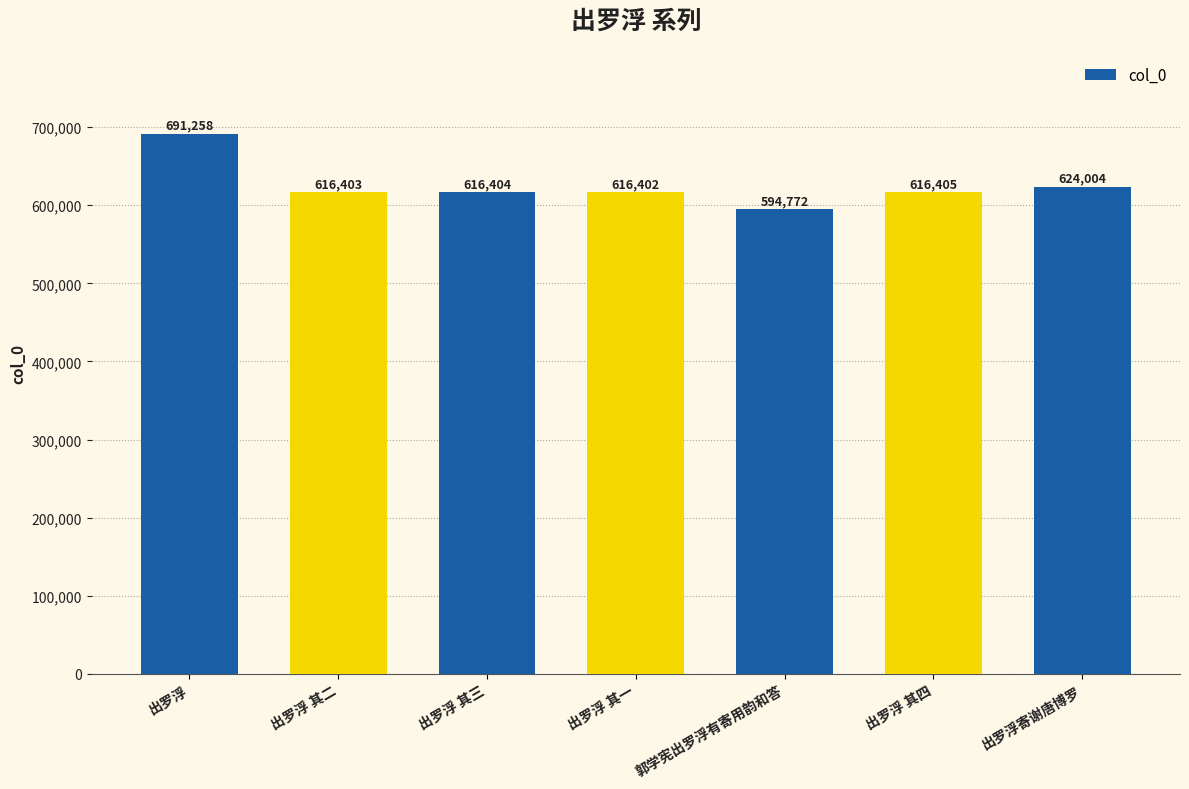

Rank the categories by value from highest to lowest.

出罗浮, 出罗浮寄谢唐博罗, 出罗浮 其四, 出罗浮 其三, 出罗浮 其二, 出罗浮 其一, 郭学宪出罗浮有寄用韵和答